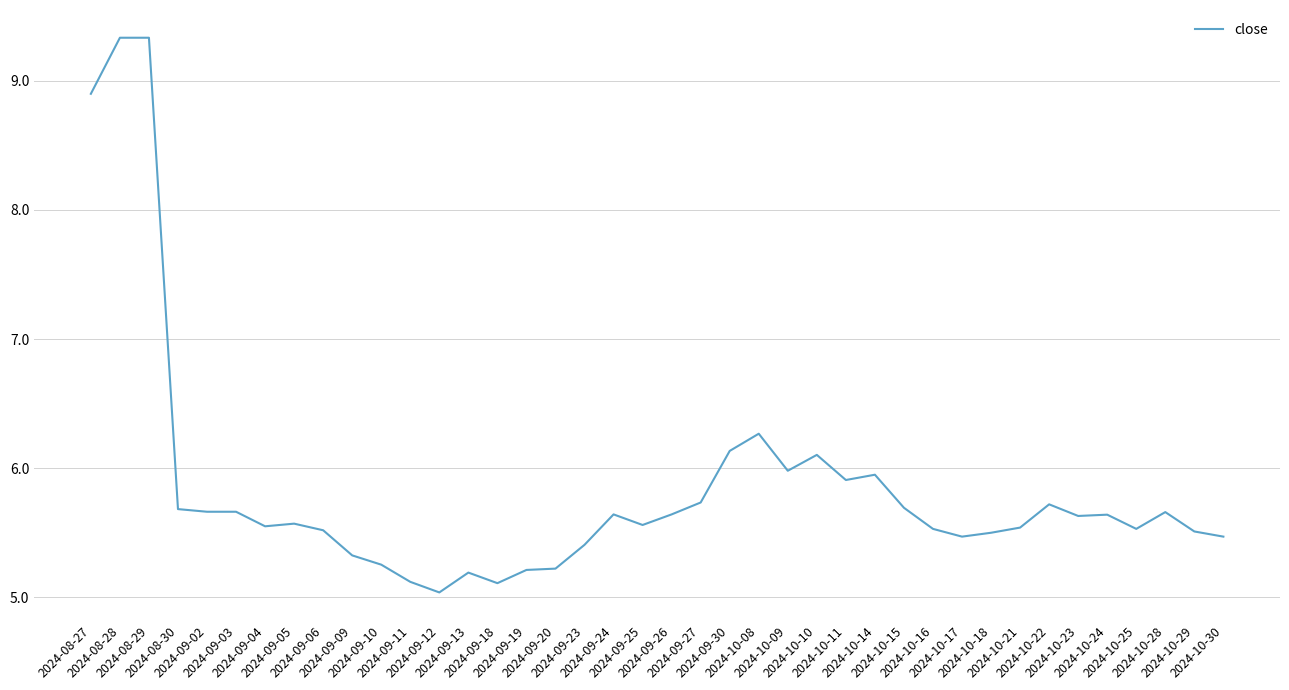

What is the greatest value displayed?

9.3